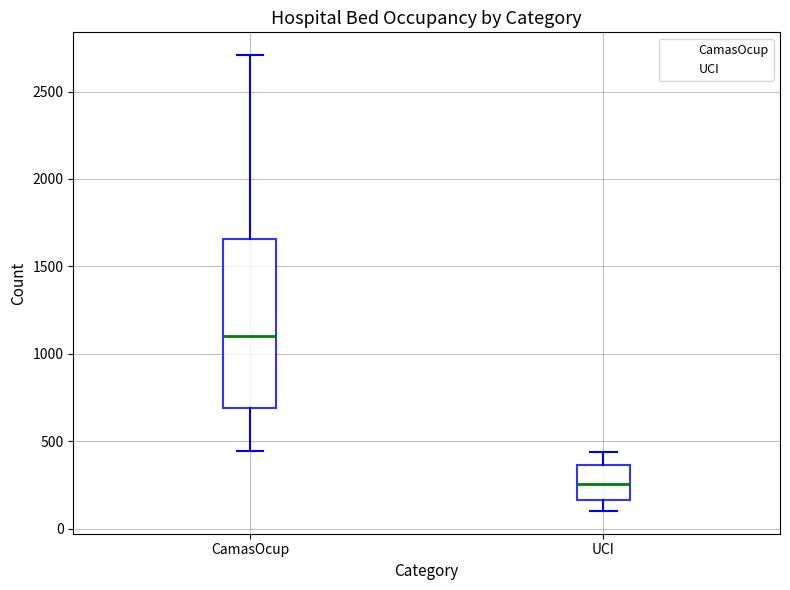

Which box's median line is the highest?

CamasOcup